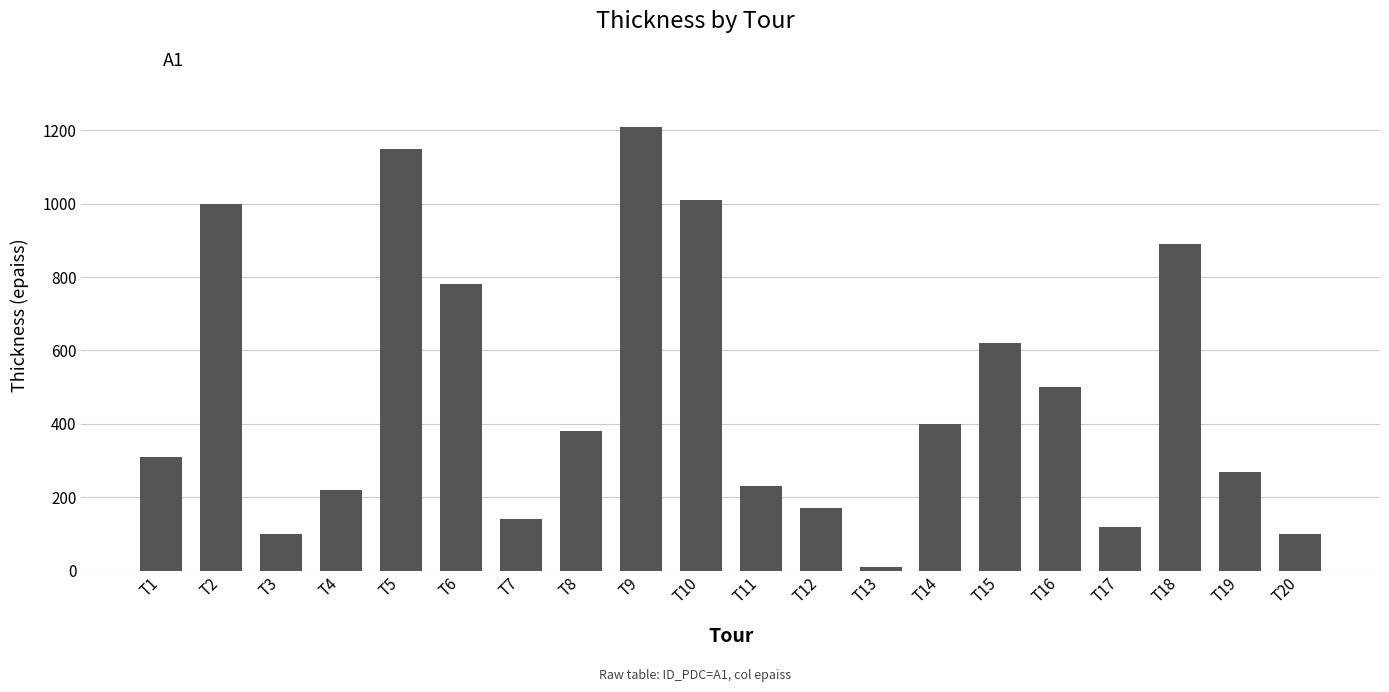

What is the maximum value shown in the chart?

1210